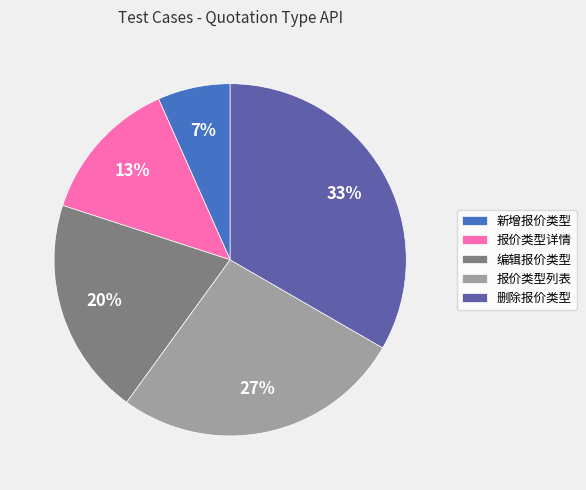

True or false: 编辑报价类型 accounts for 8% of the total.

False